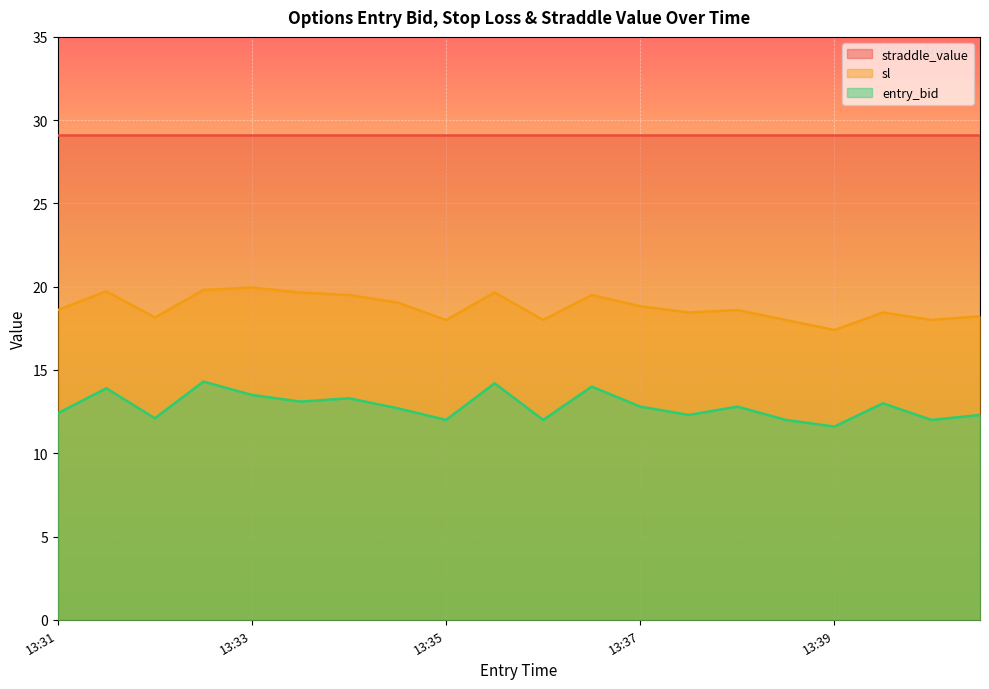

At which label does sl reach its peak?

13:33